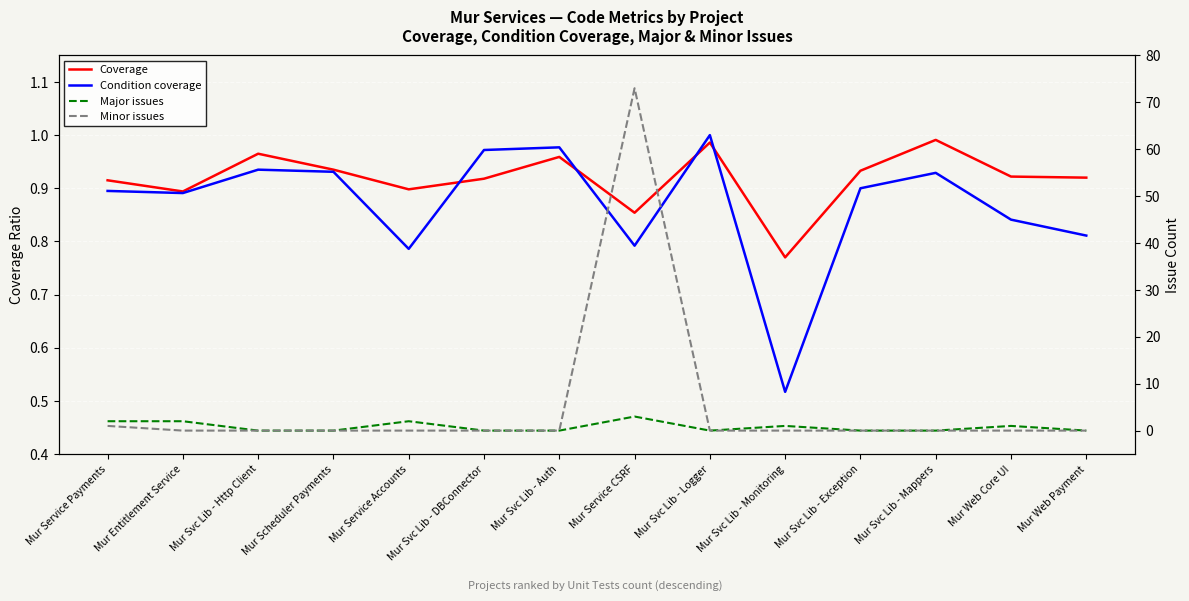

What are all the series names shown in the legend?

Coverage, Condition coverage, Major issues, Minor issues